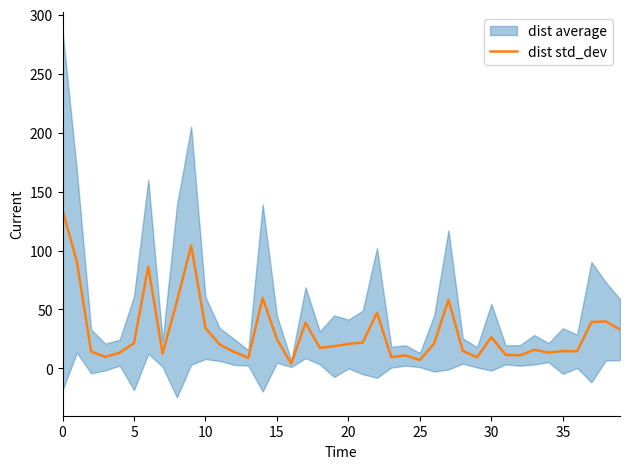

True or false: there are more than 0 points higher than both neighbors.

True